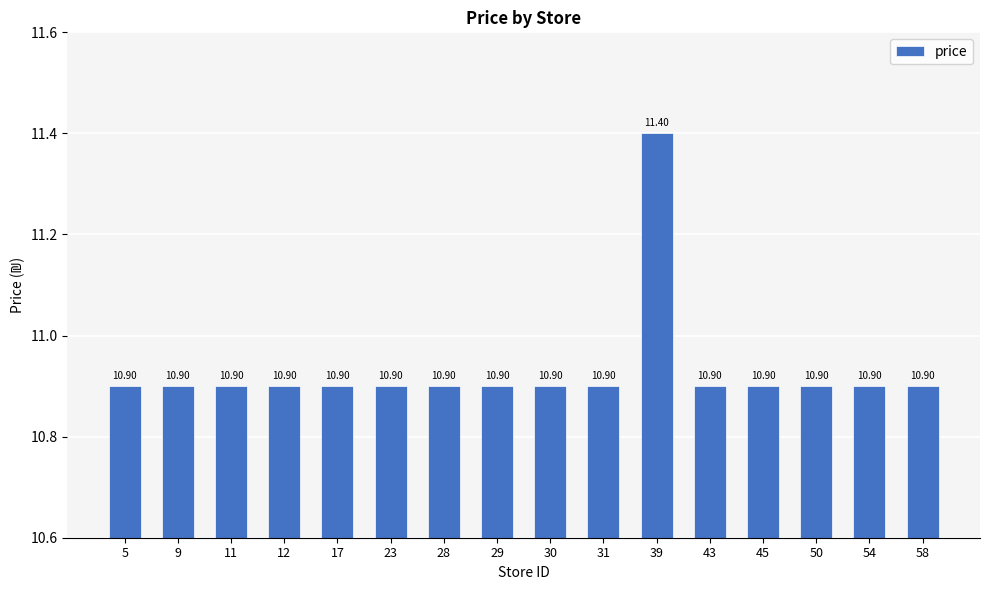

Reading left to right, list all the values displayed in this chart.

10.9	10.9	10.9	10.9	10.9	10.9	10.9	10.9	10.9	10.9	11.4	10.9	10.9	10.9	10.9	10.9